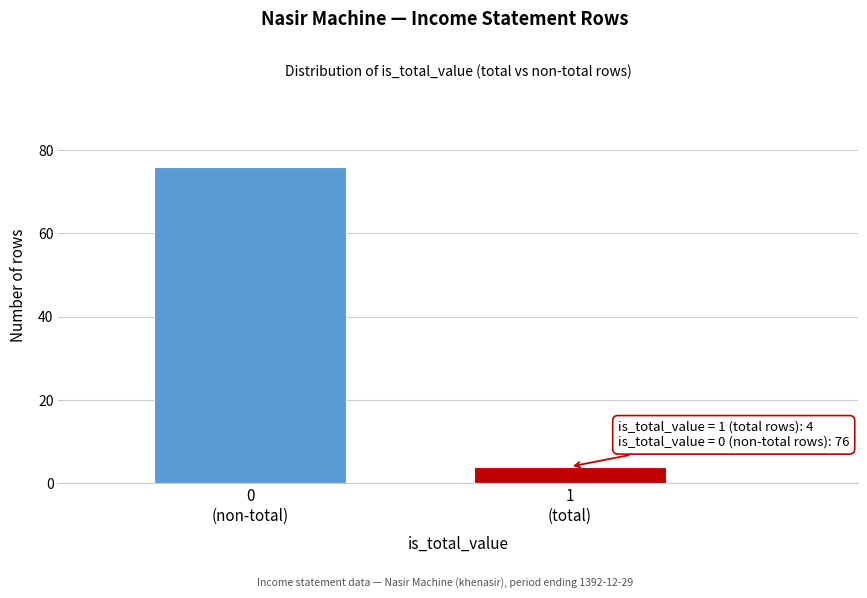

Reading right to left, extract all data points from this chart.

4	76